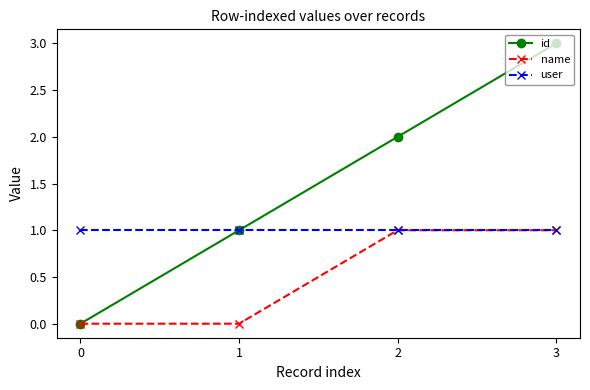

True or false: name has more than 2 interior local peaks.

False